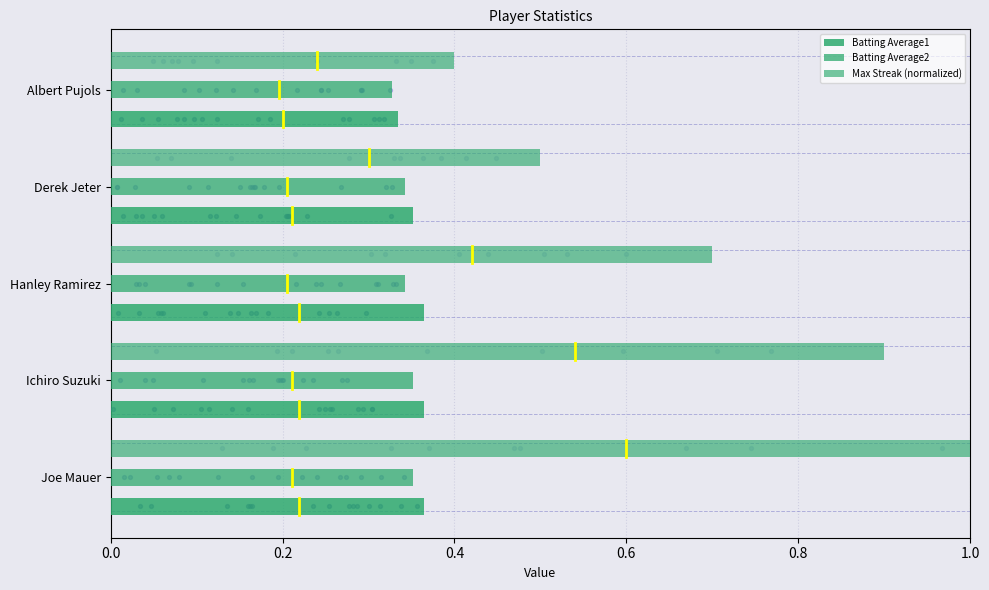

Which series has the largest Y range (max minus min)?

Max Streak (normalized)